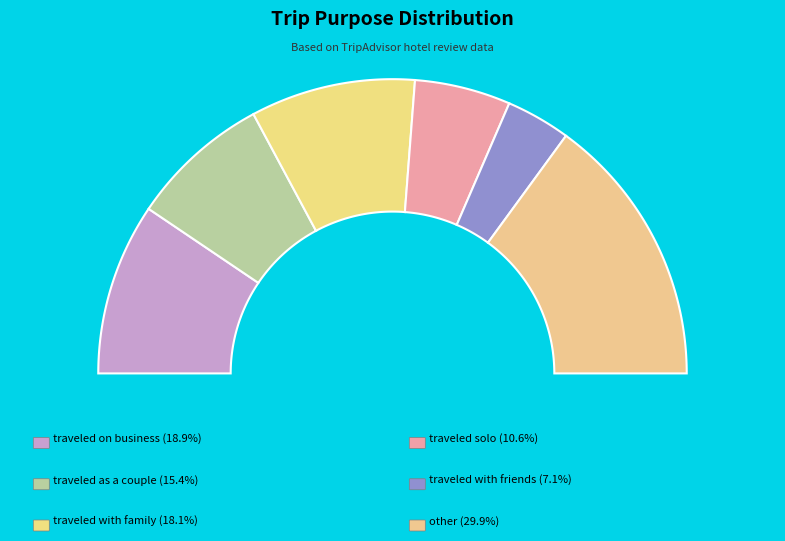

True or false: traveled with family accounts for 18% of the total.

True